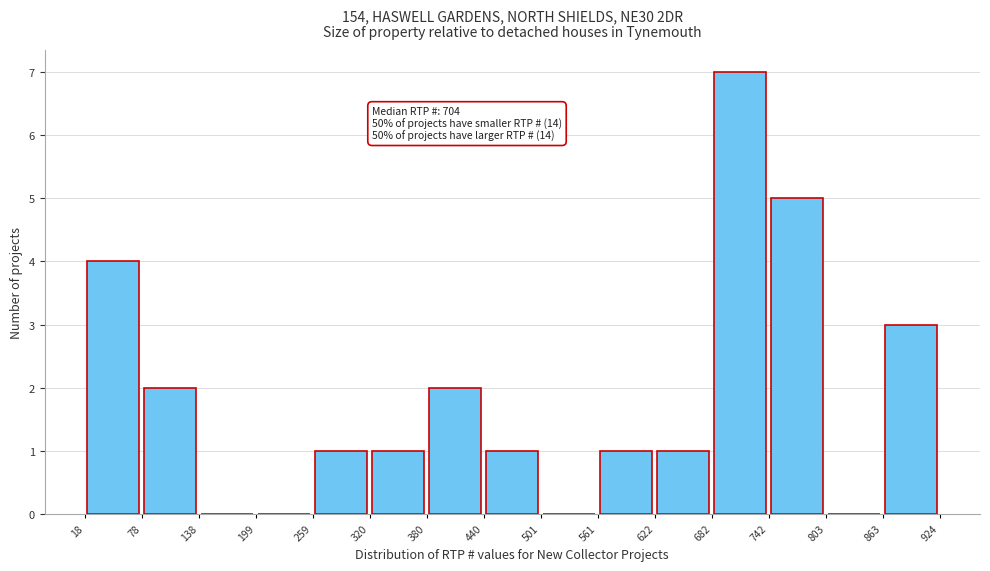

Over which range of the x-axis is the bar tallest?

682 to 742